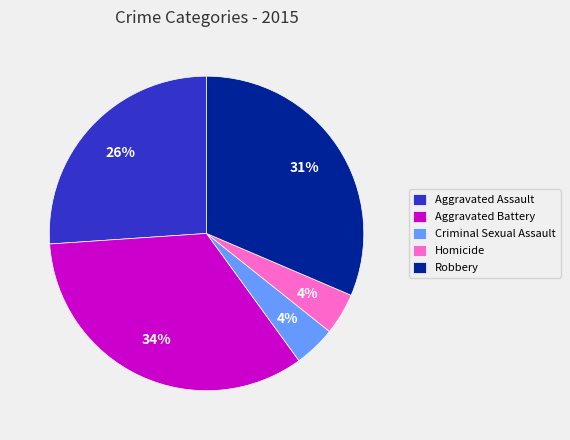

To the nearest percent, what percentage of the pie is Robbery?

31%